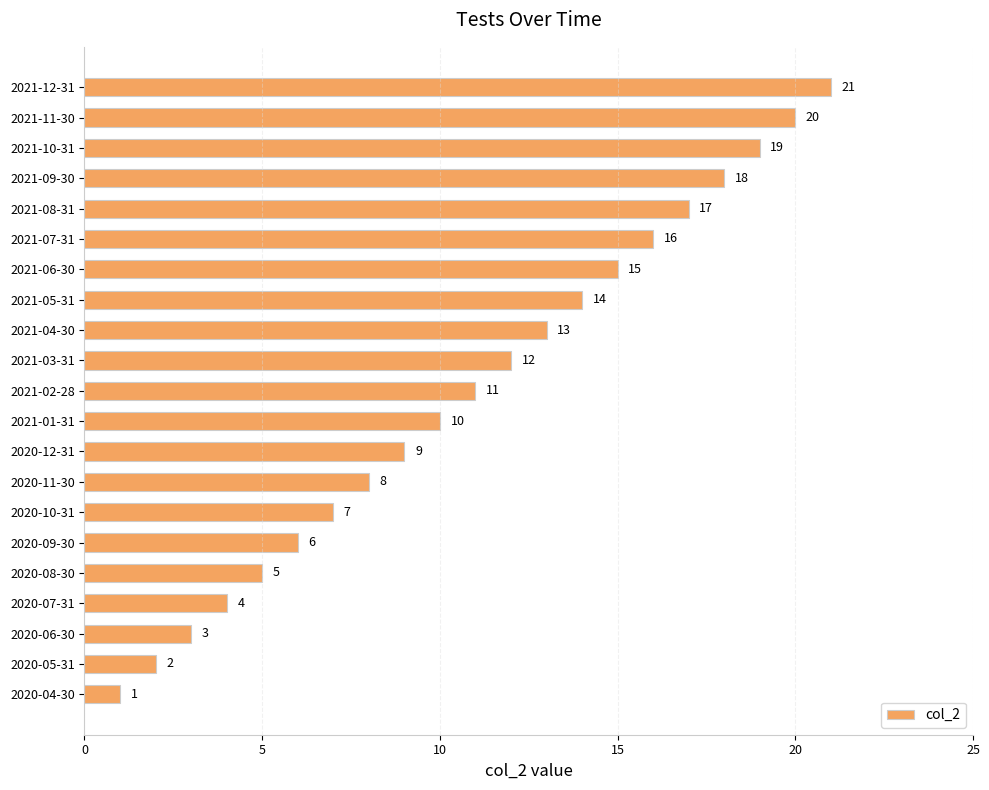

Approximately how many times larger is the value at 2021-05-31 compared to 2020-09-30?

2.3